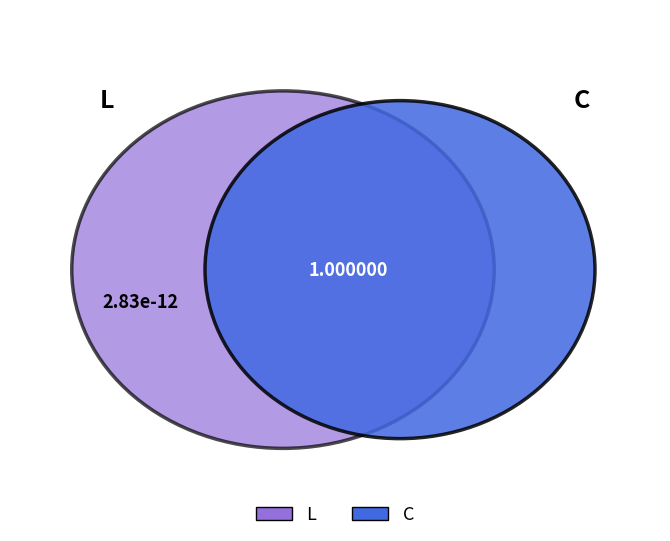

What is the smallest slice in the pie chart?

L